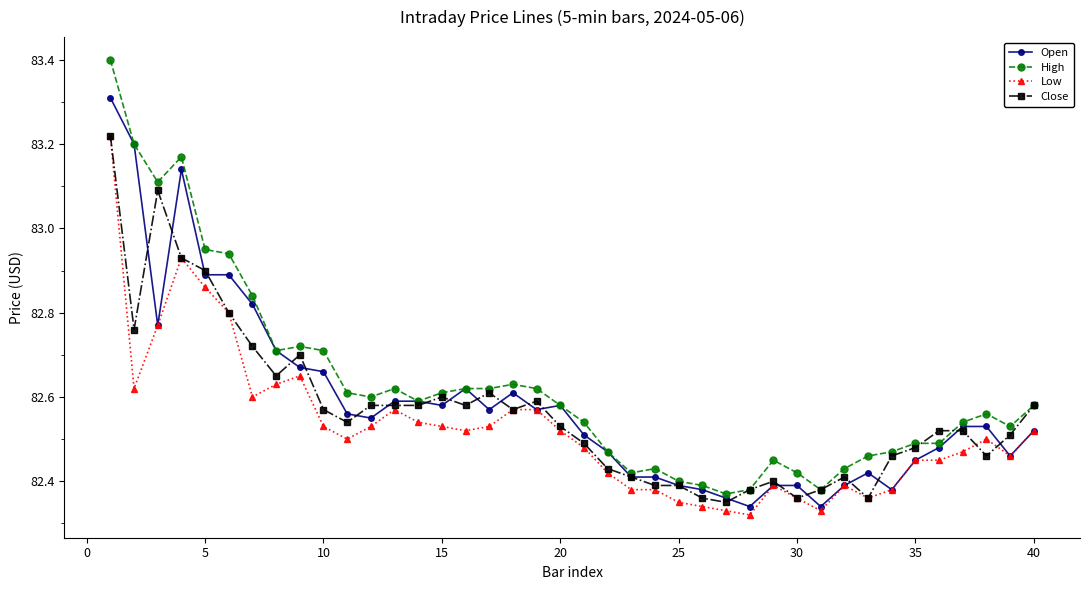

What is the highest value of the Open series?

83.3